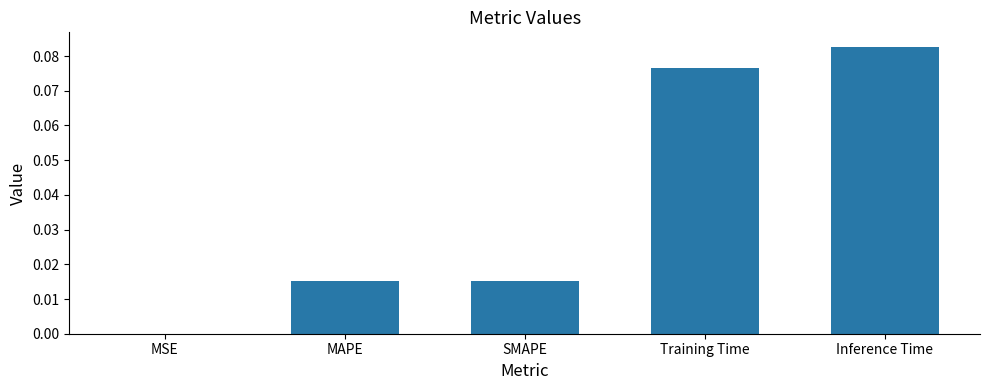

What is the change in value from SMAPE to Training Time?

+0.1